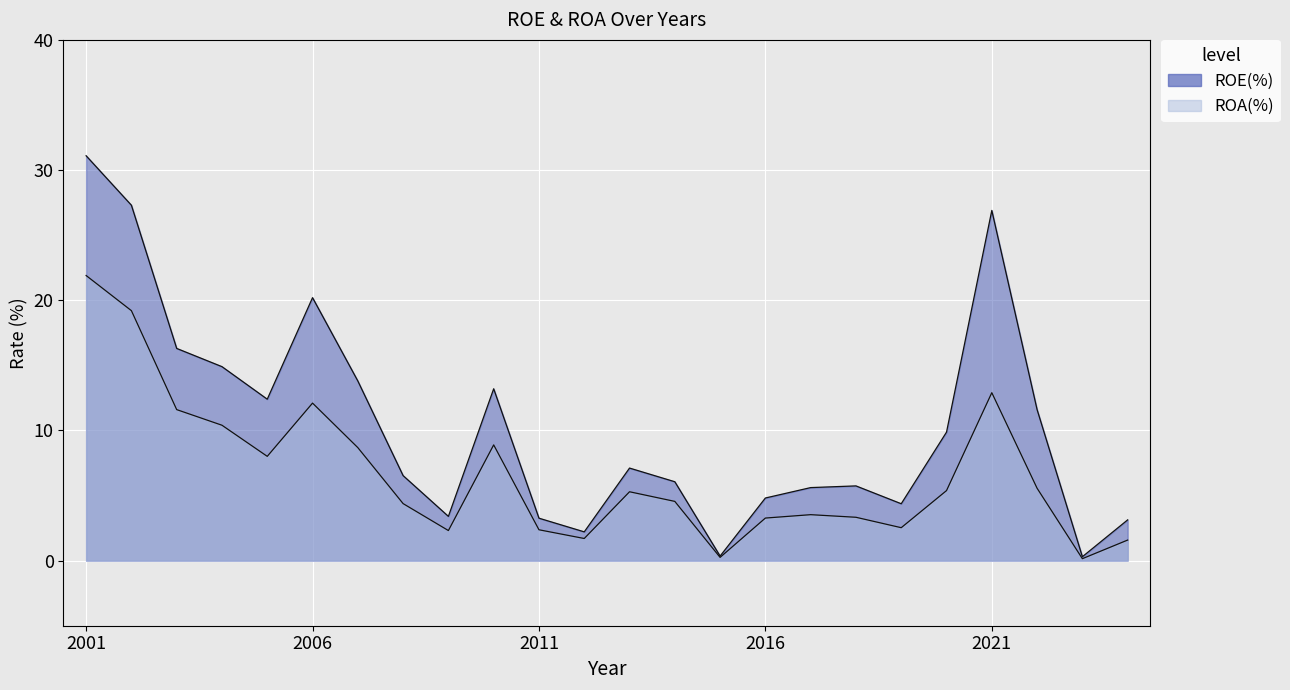

What is the maximum value shown in the chart?

31.1